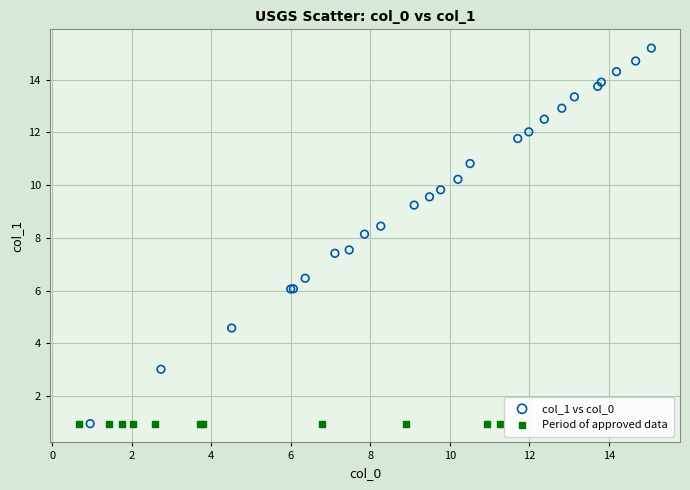

Which series contains the highest Y value?

col_1 vs col_0